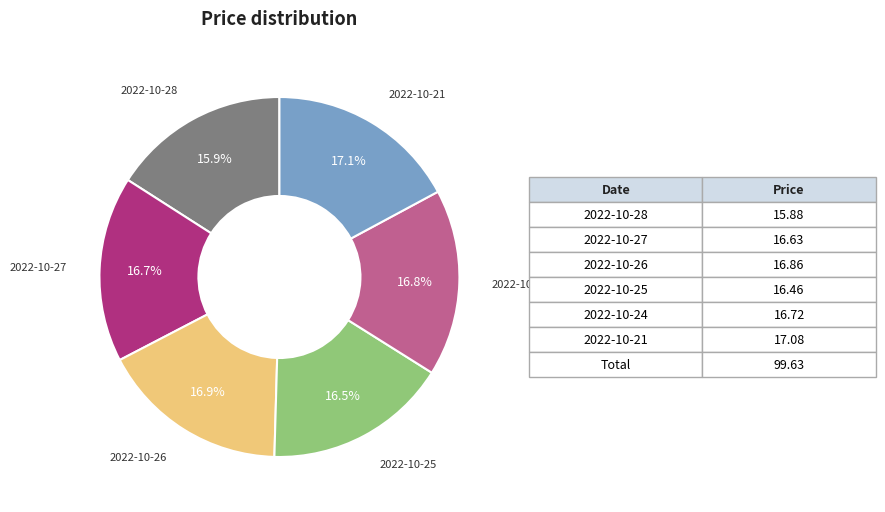

Combined, what portion of the pie is 2022-10-24 and 2022-10-21?

33.9%